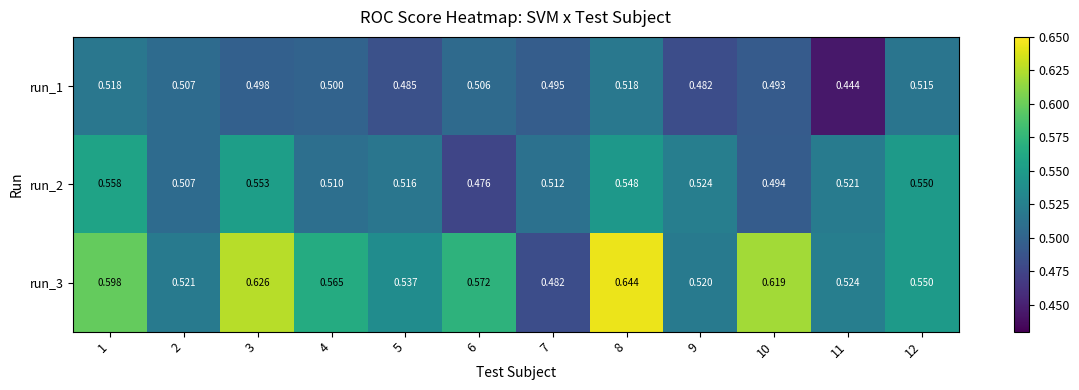

Rank the series by their average value, from lowest to highest.

run_1, run_2, run_3